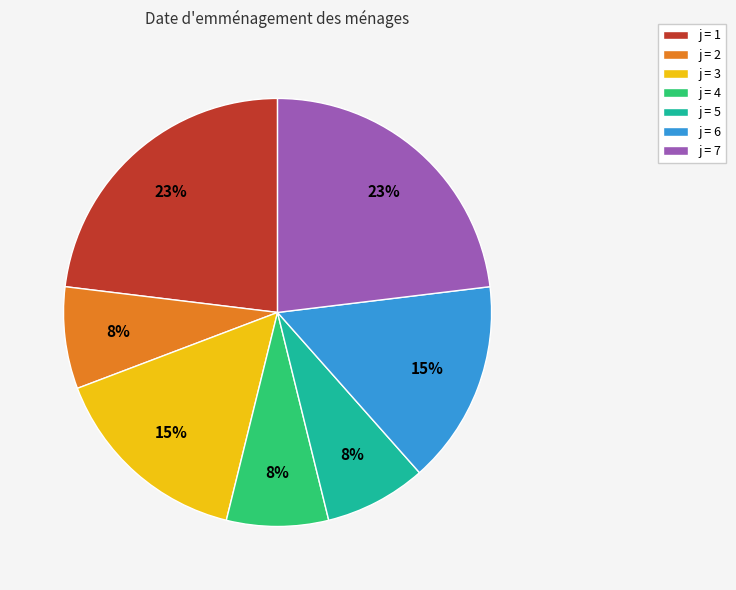

How many segments does this pie chart have?

7